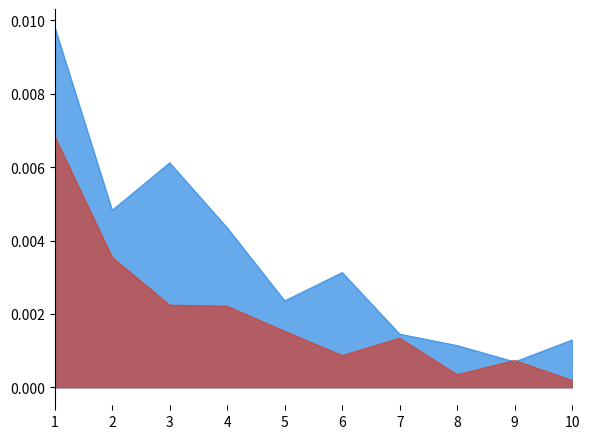

Which series has the largest total across all categories?

RLLS_AE